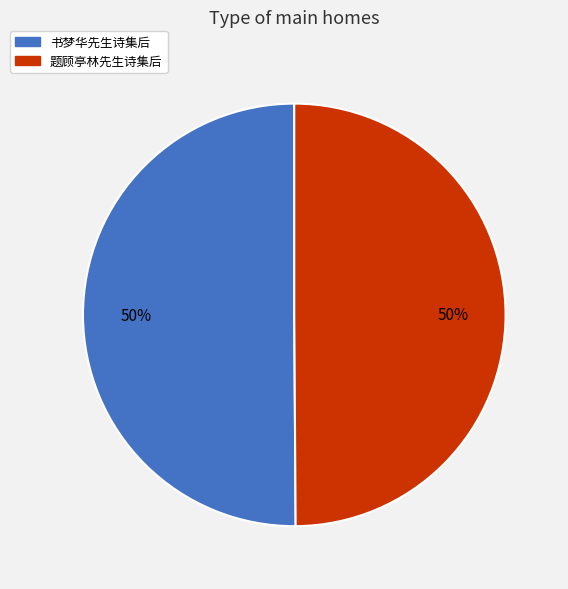

What is the ratio of the value at 书梦华先生诗集后 to the value at 题顾亭林先生诗集后?

1.0